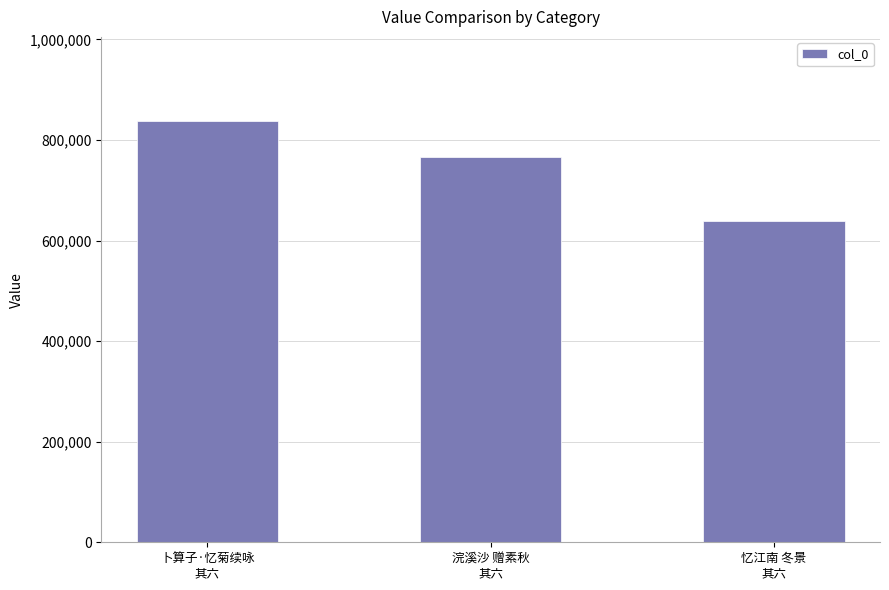

What is the change in value from 卜算子·忆菊续咏
其六 to 浣溪沙 赠素秋
其六?

-71048